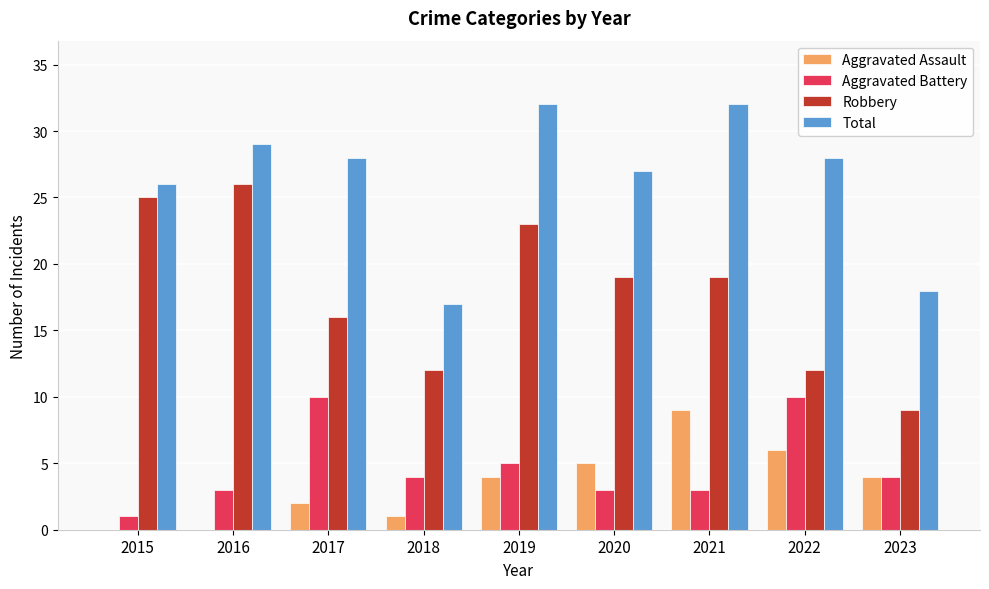

What is the difference between the Aggravated Battery values at 2019 and 2020?

2